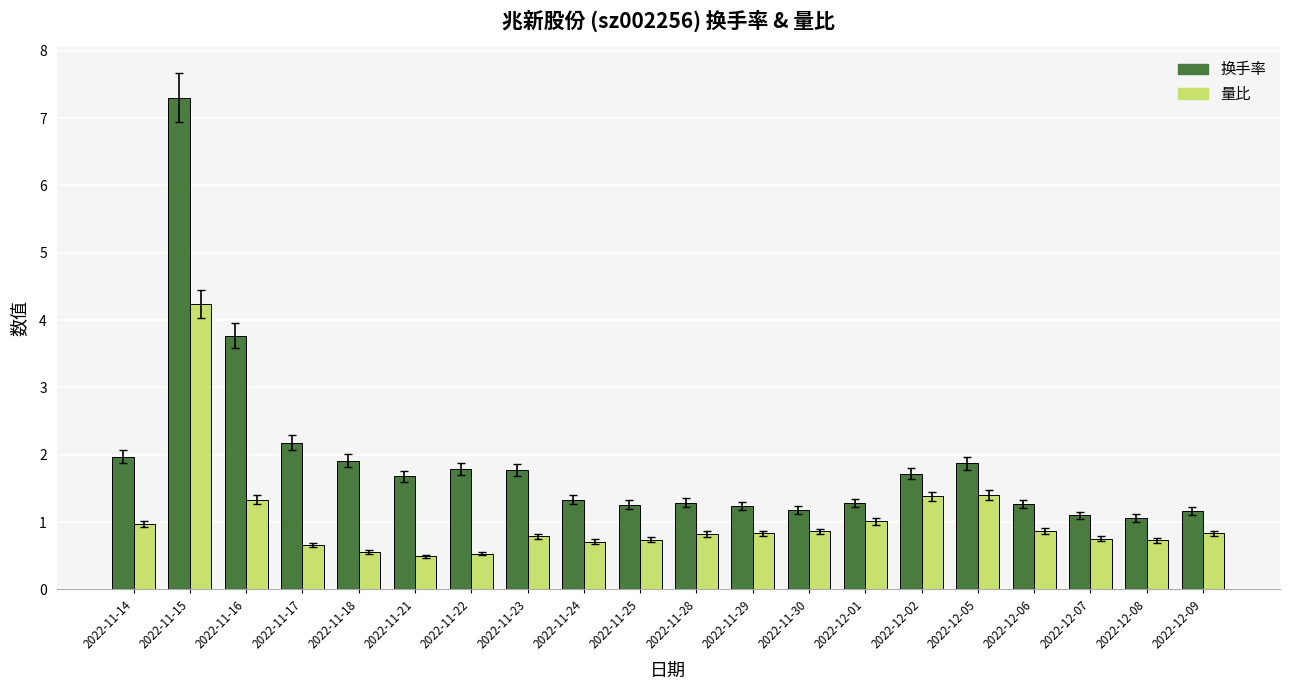

Which label corresponds to the largest value in the chart?

2022-11-15